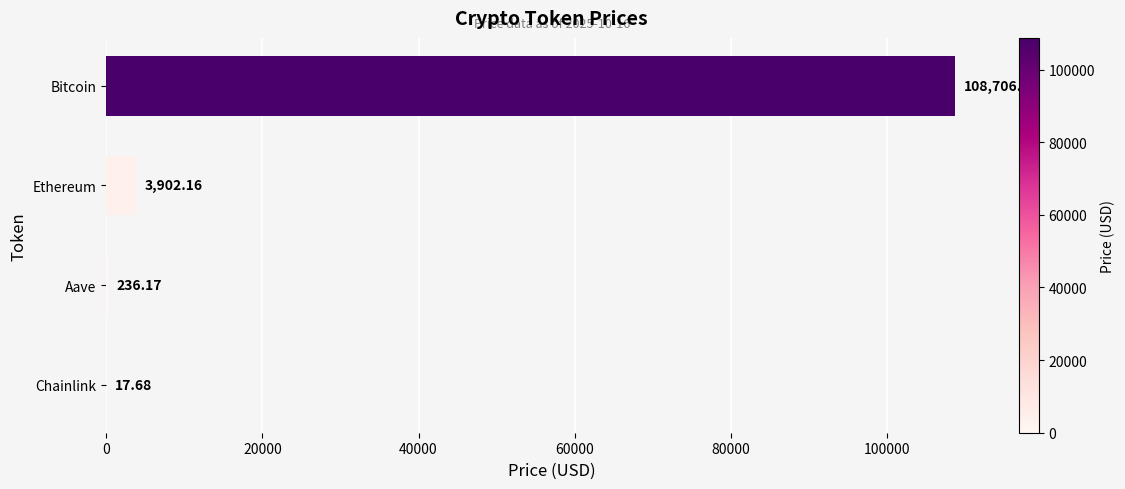

At which category does the chart reach its peak across all series?

Bitcoin